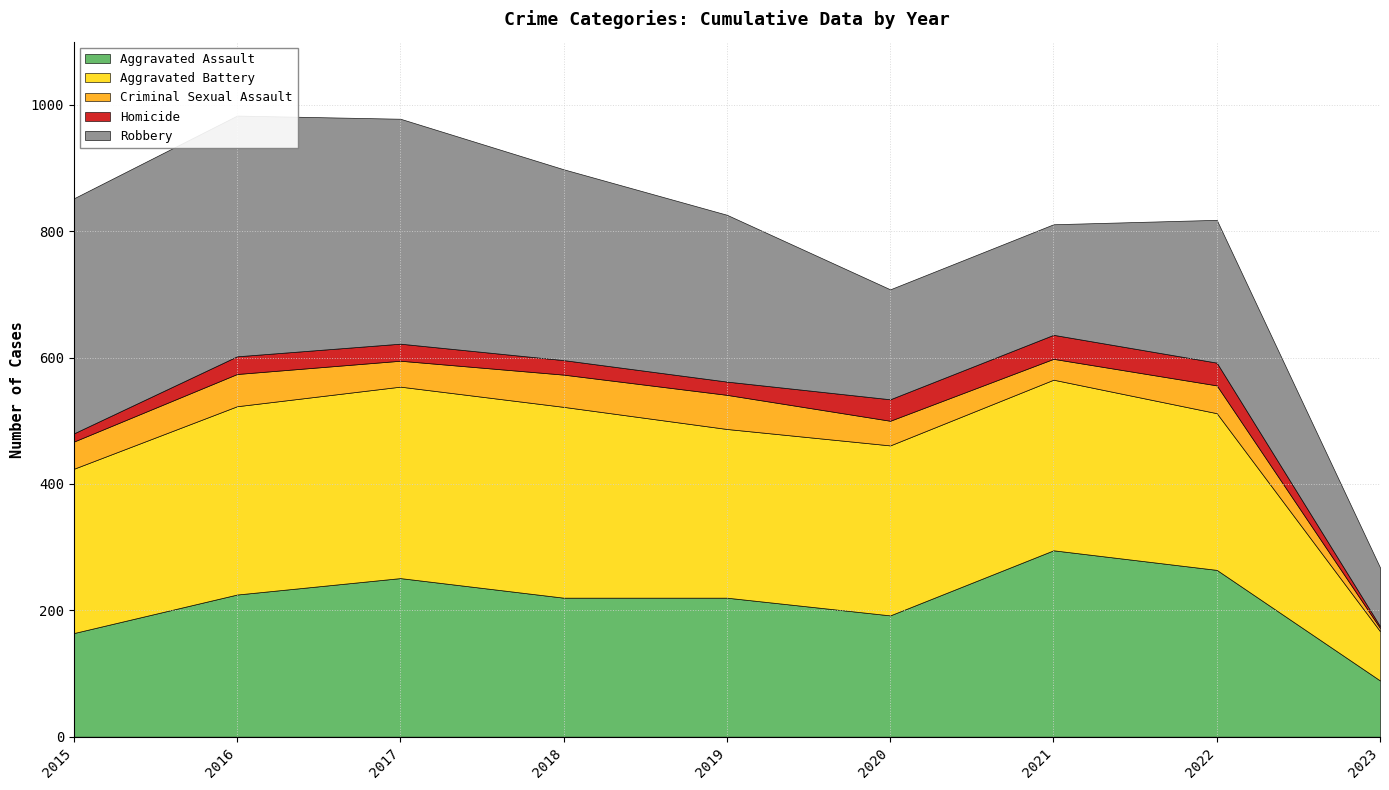

The value of Homicide at 2017 is 27. True or false?

True